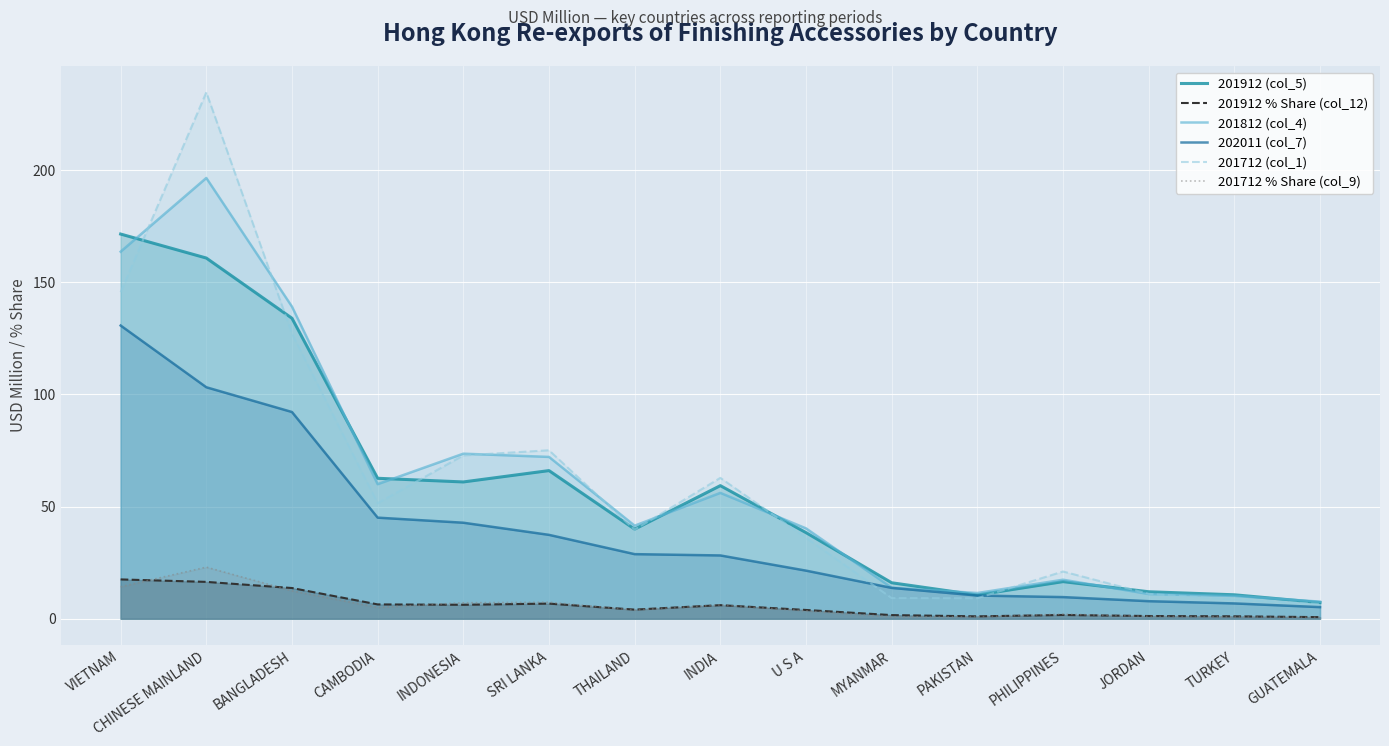

At which category is the sum across all series the highest?

CHINESE MAINLAND